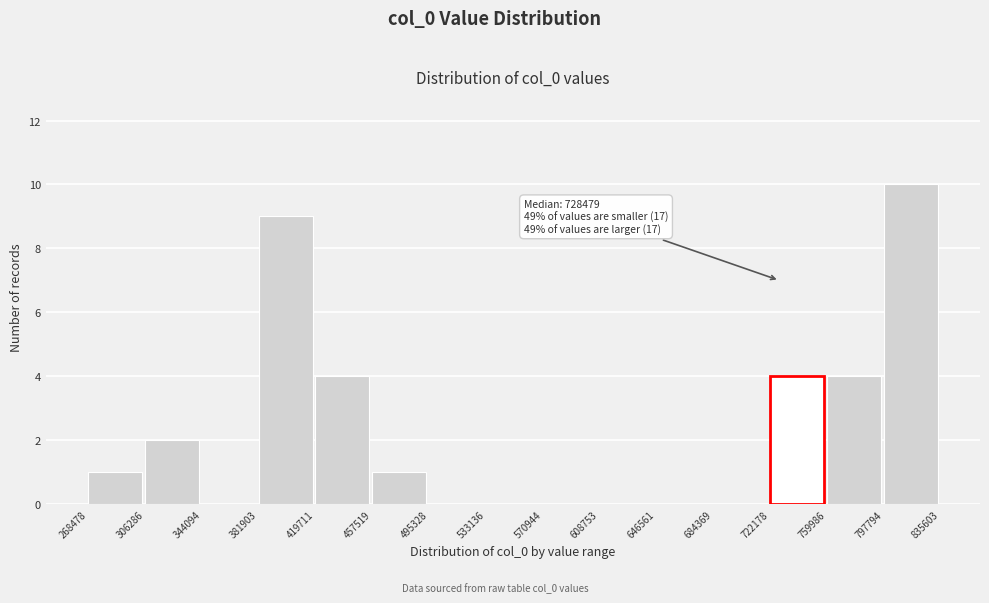

Over which range of the x-axis is the bar tallest?

797794 to 835603